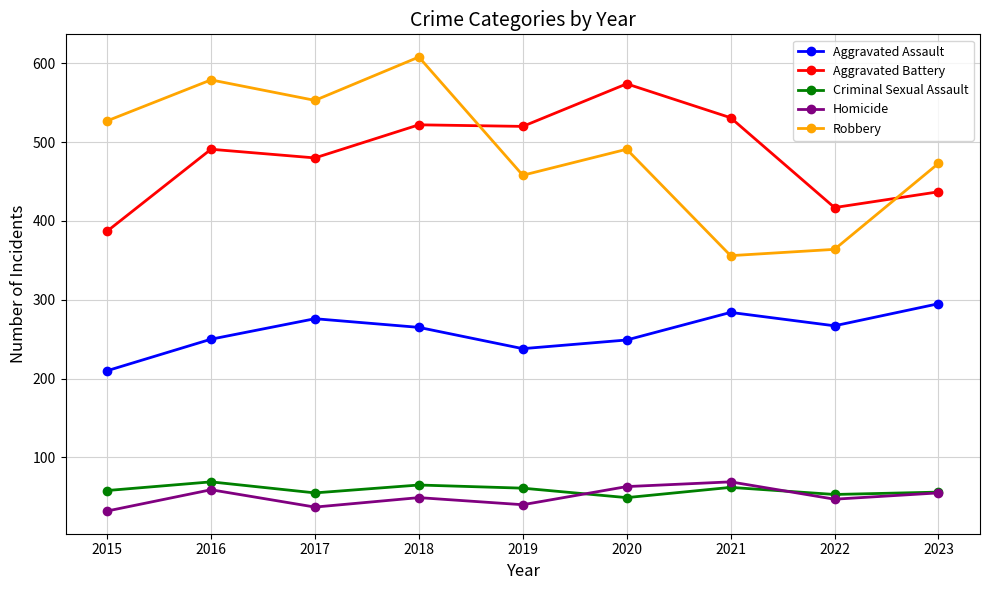

How many lines are shown in the chart?

5